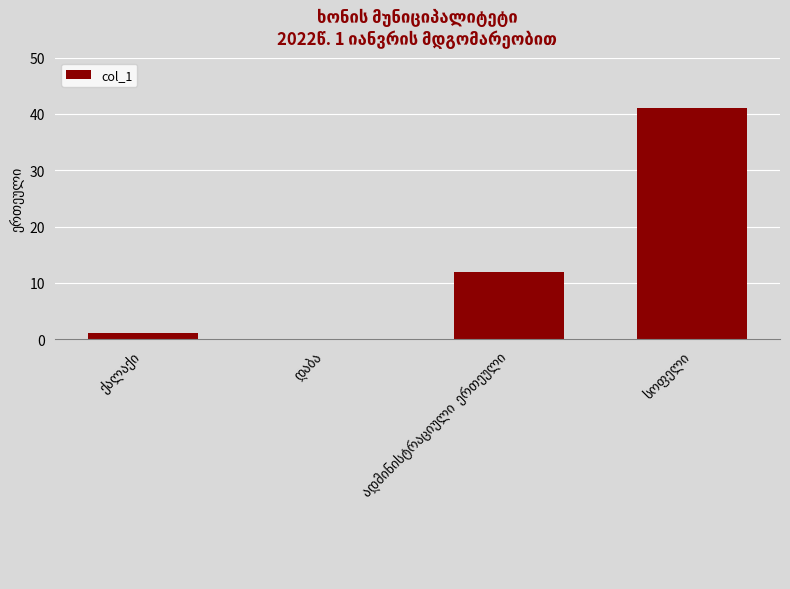

What is the maximum value shown in the chart?

41